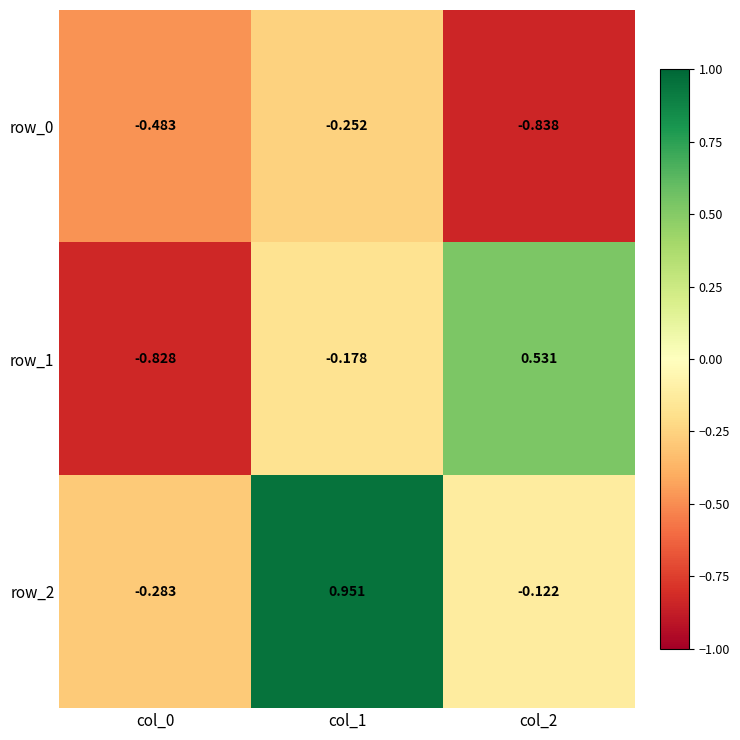

Is the value of row_1 at col_1 greater than the value of row_0 at col_1?

Yes